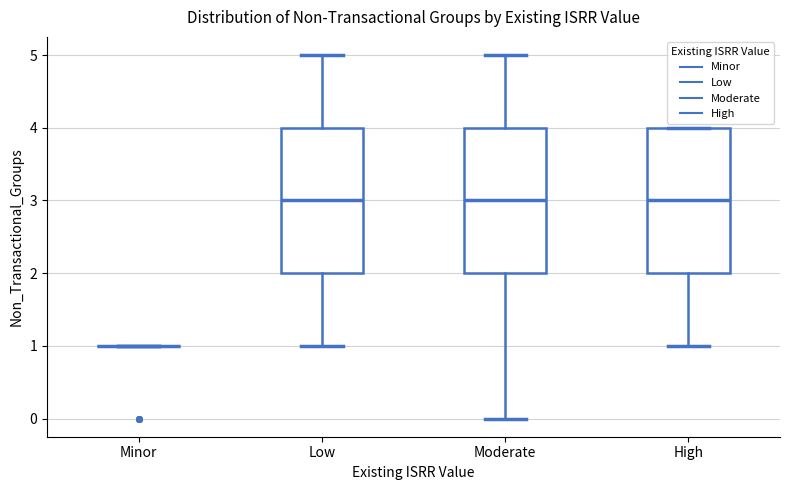

Where is the lower edge of the box for Moderate on the y-axis? The values are not printed on the chart, so give them approximately, as read against the axis.

2